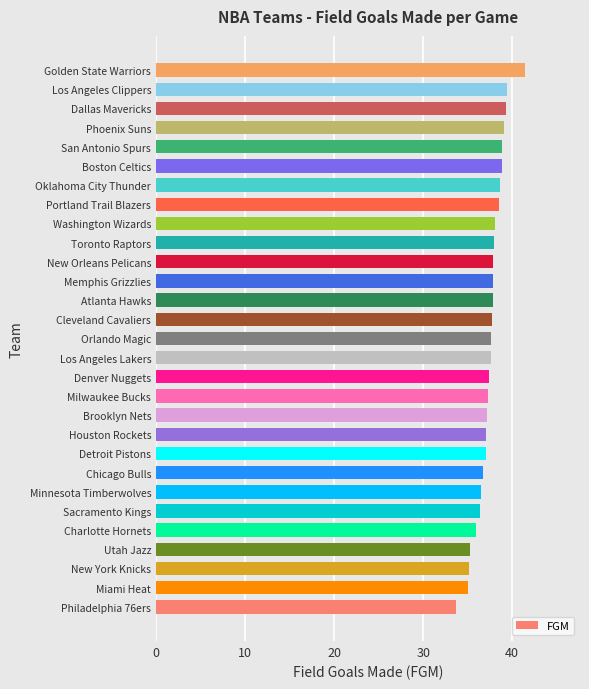

What is the difference between the maximum and minimum values?

7.7